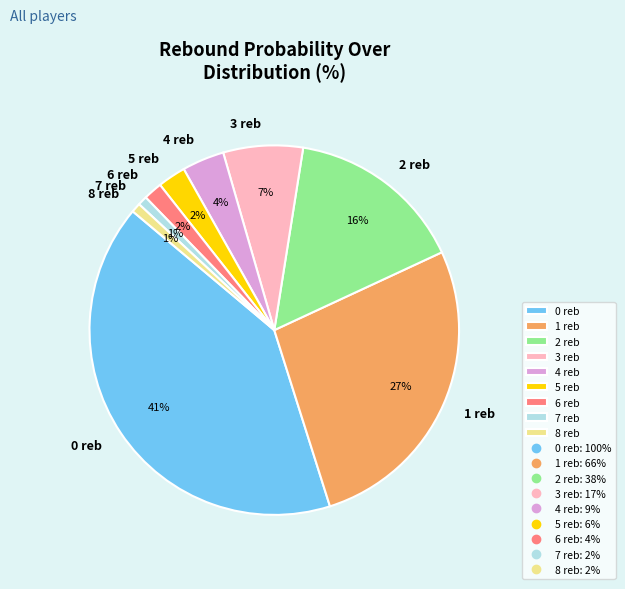

Between 3 reb and 2 reb, which is larger?

2 reb